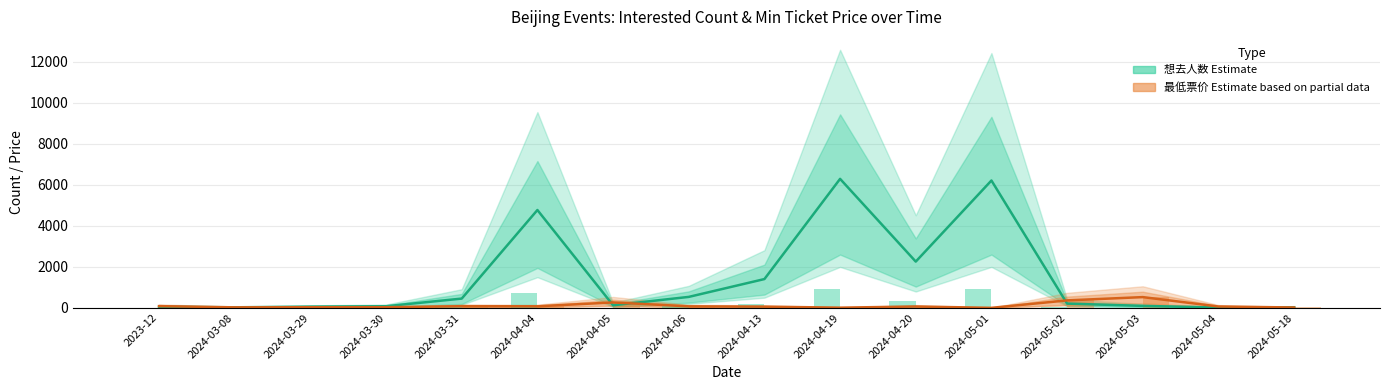

Which series changed the most between 2024-04-04 and 2024-05-18?

想去人数 (Estimate)